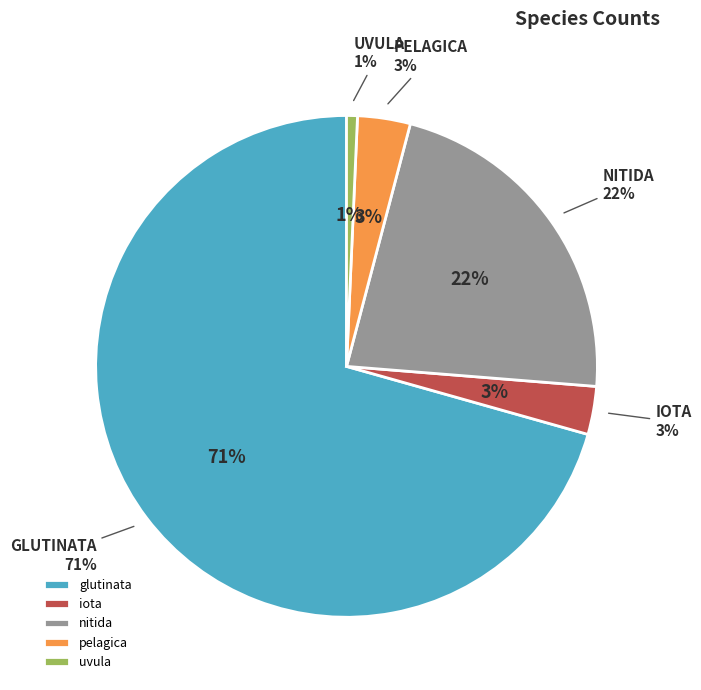

True or false: pelagica accounts for 3% of the total.

True